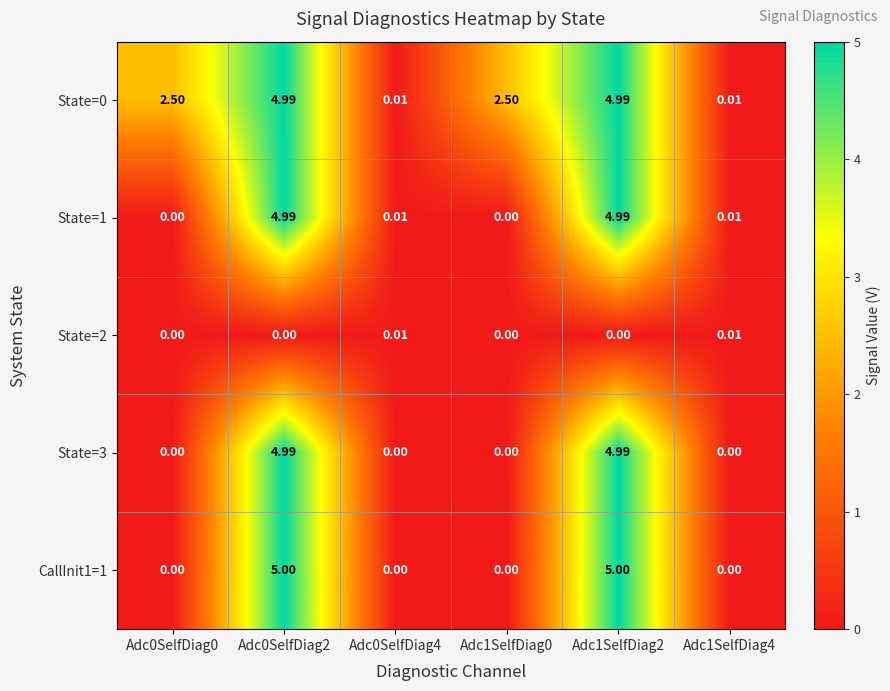

What is the greatest value displayed?

5.0